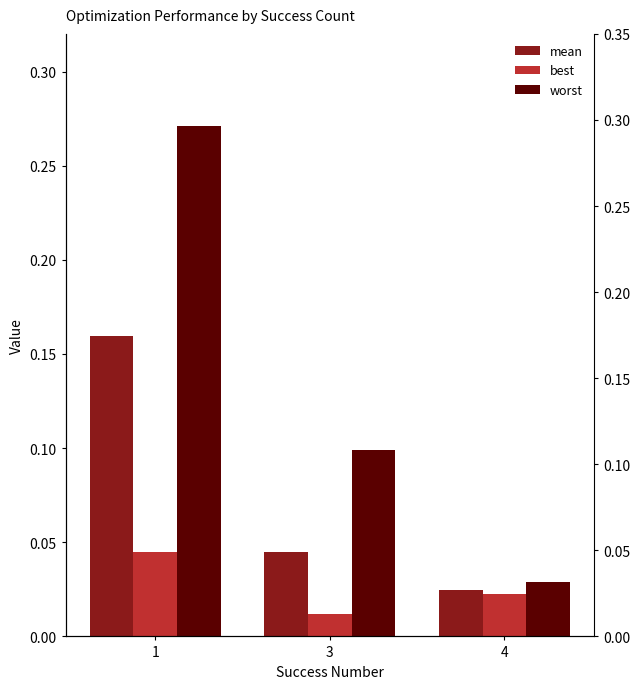

Is it true that mean equals 0.0 at 3?

True